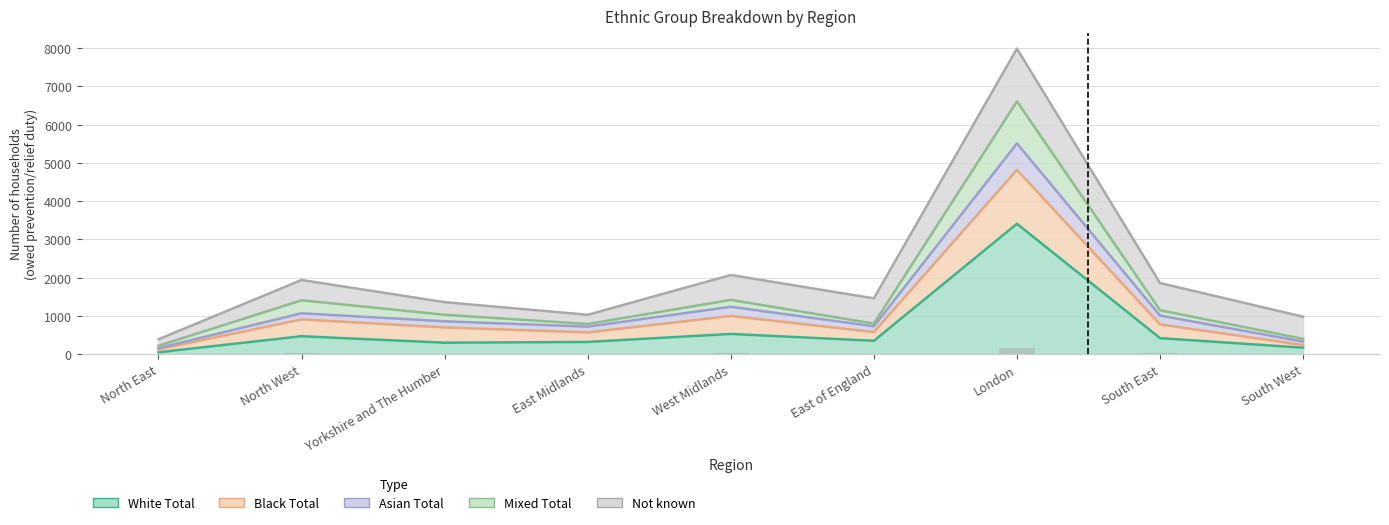

What is the maximum value for White Total?

3410